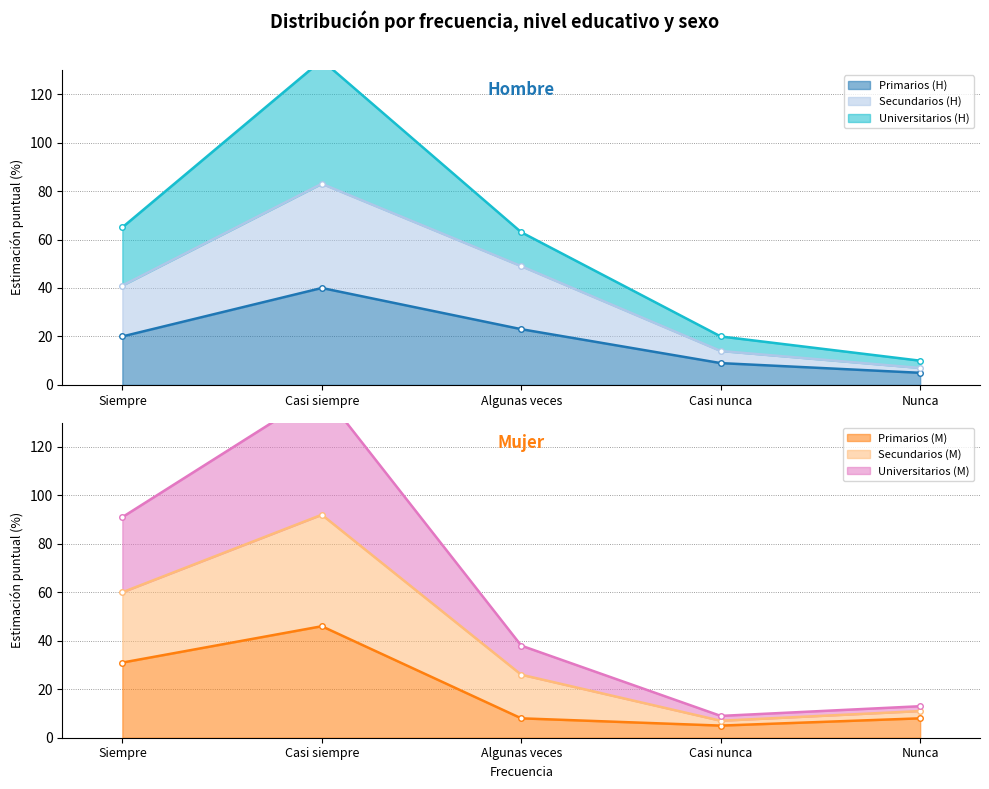

At which label is Primarios (M) closest to 25?

Siempre